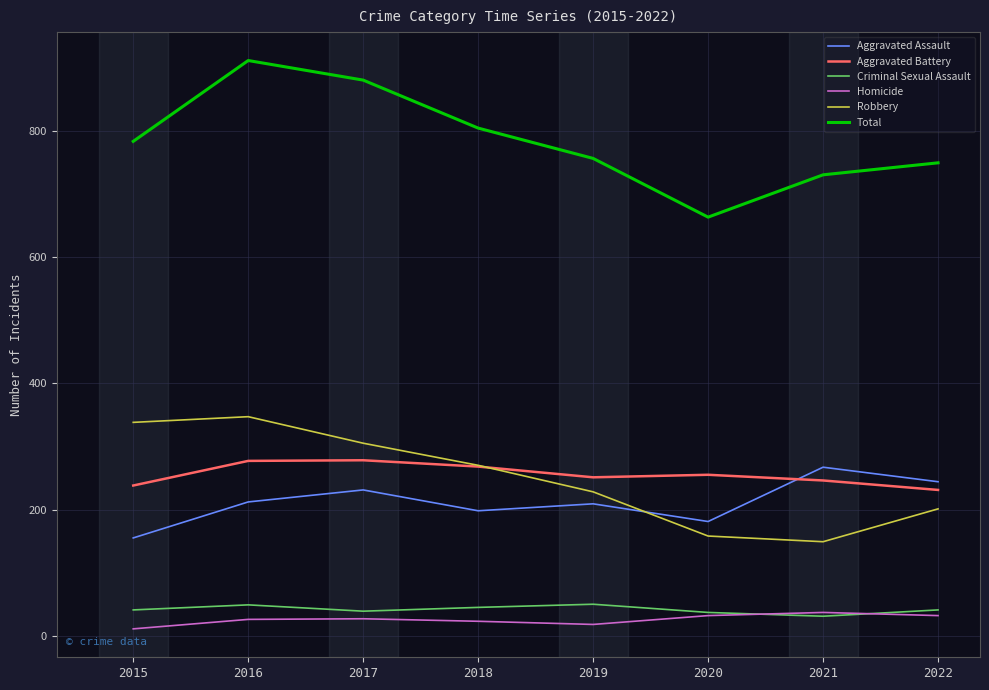

After their last crossing, which series has the higher values: Aggravated Assault or Robbery?

Aggravated Assault